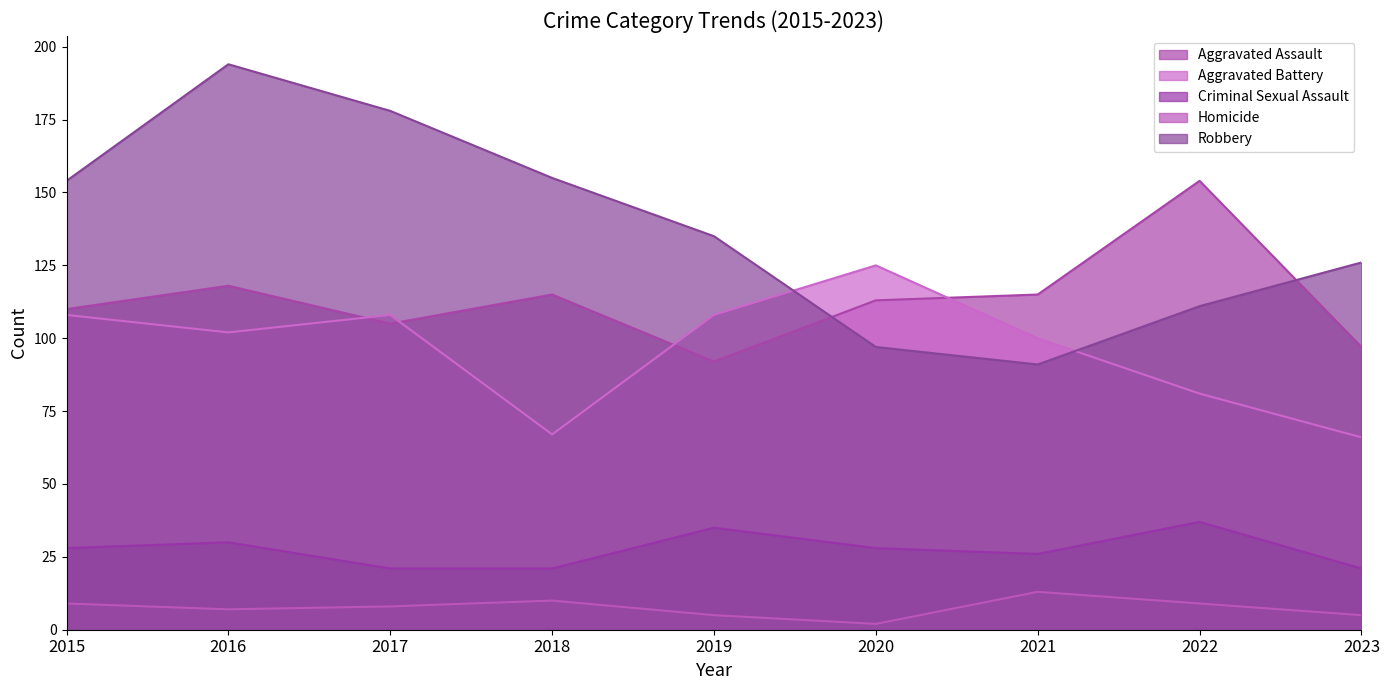

What is the value of the Homicide point at the 8th from the left?

9